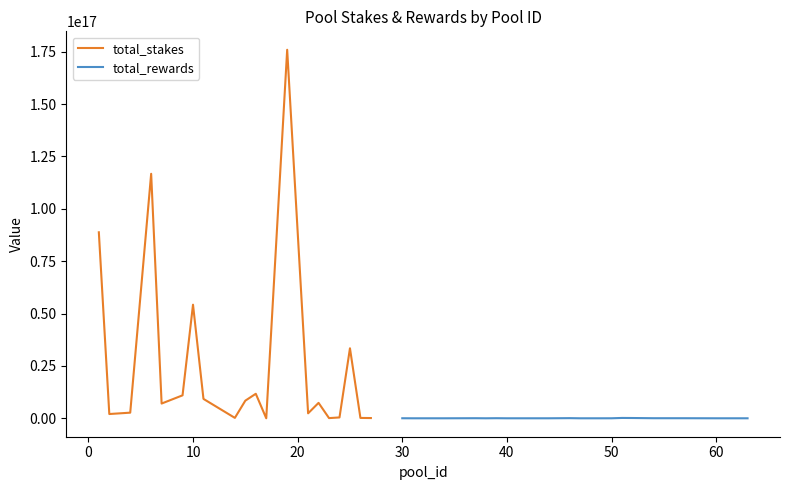

Reading left to right, transcribe all the data shown in this chart.

total_stakes: 88780177647735744	2038800492421032	2688410032960260	116709132877546368	7040655264260394	10956765189527280	54223630529909152	9252199667591184	194969508067672	8418226156545640	11706563983640884	9015658381584	175903971605825024	2369333124288840	7366849918792938	93224110615614	407739588994934	33410284785892896	176305382995200	118220809422012
total_rewards: 22870232348700	1285018823264	625814384052	10922108805	39457477233449	1415170737024	45335127848520	77231646428	4102787127249	70841333762215	120125947260	1202328849000	8688047507070	167040051791284	136293496000896	36563816604818	33473376029940	2467140820606	2614458750708	100450592426